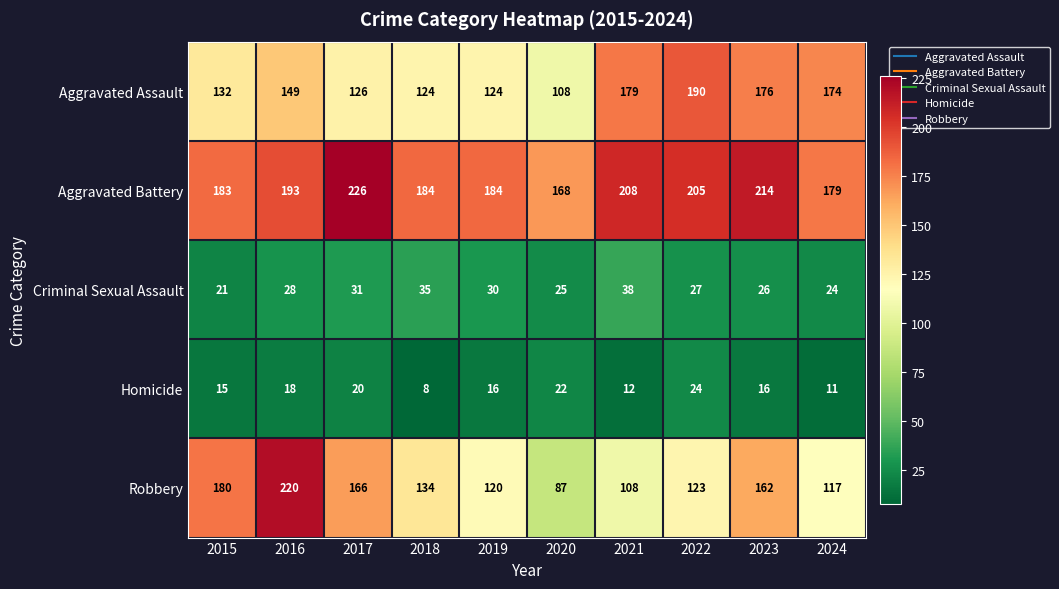

The Aggravated Battery series shows 299 at 2022. True or false?

False